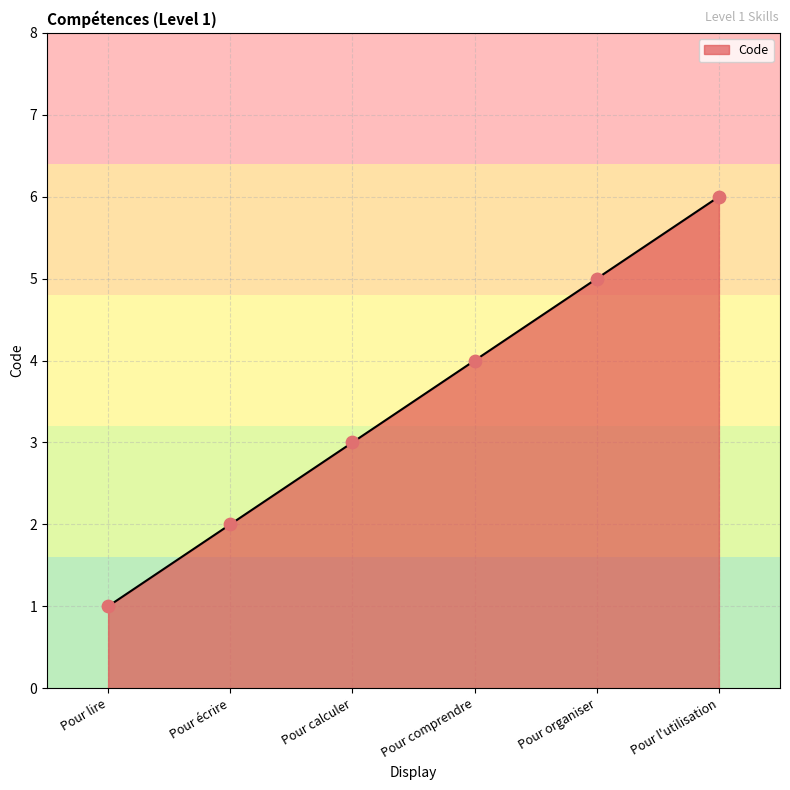

Between Pour l'utilisation and Pour comprendre, which is larger?

Pour l'utilisation